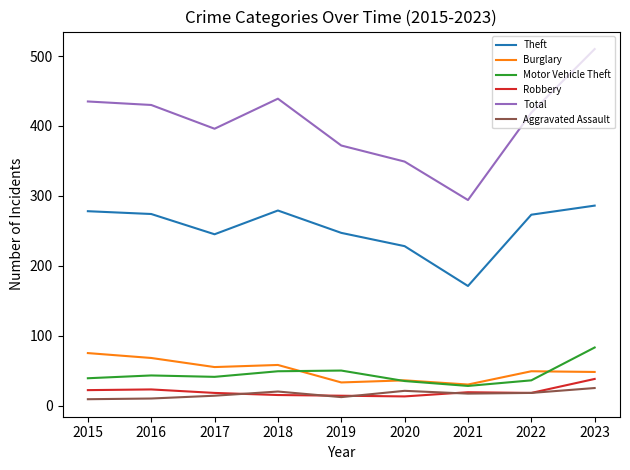

Which series has the widest spread of values?

Total